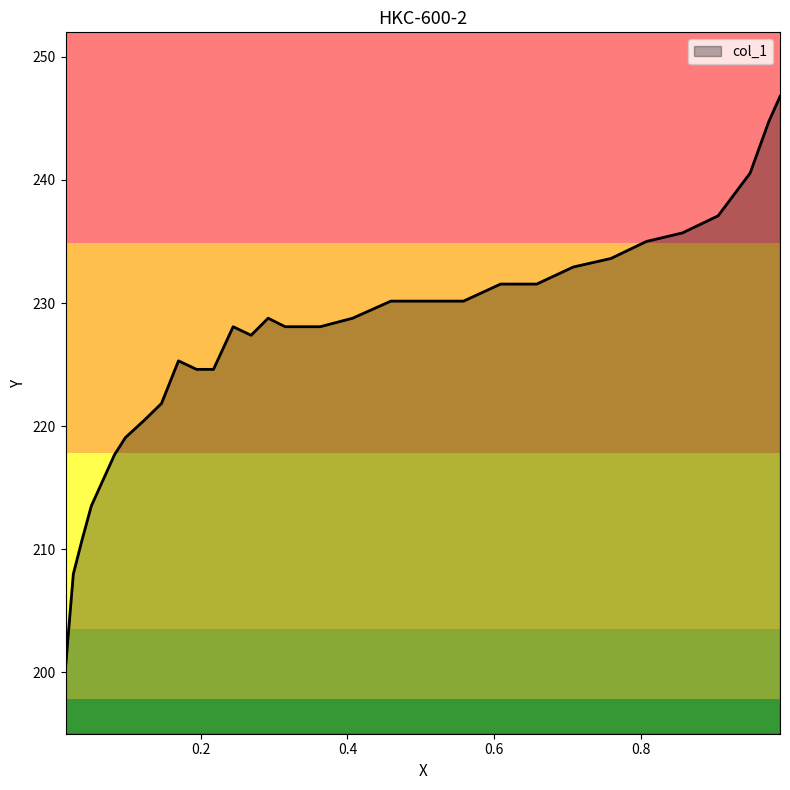

How many series are shown in this chart?

1